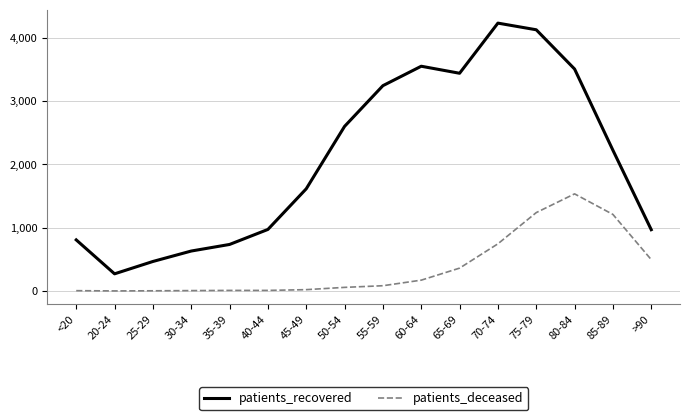

True or false: patients_recovered and patients_deceased intersect in this chart.

False